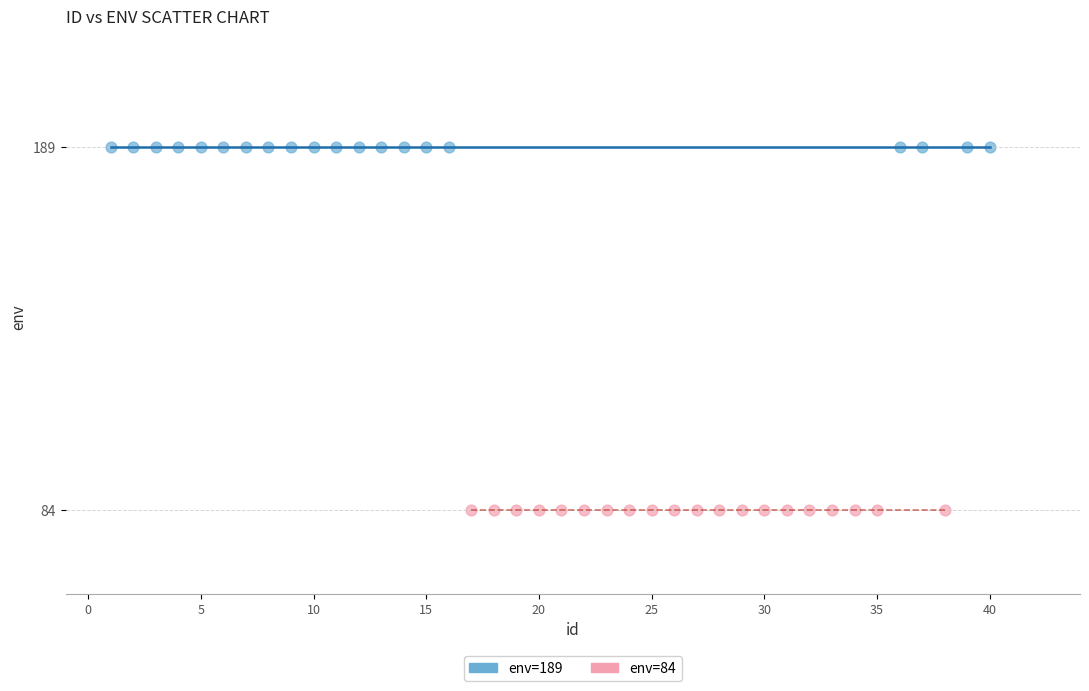

Which series contains the lowest Y value?

env=84